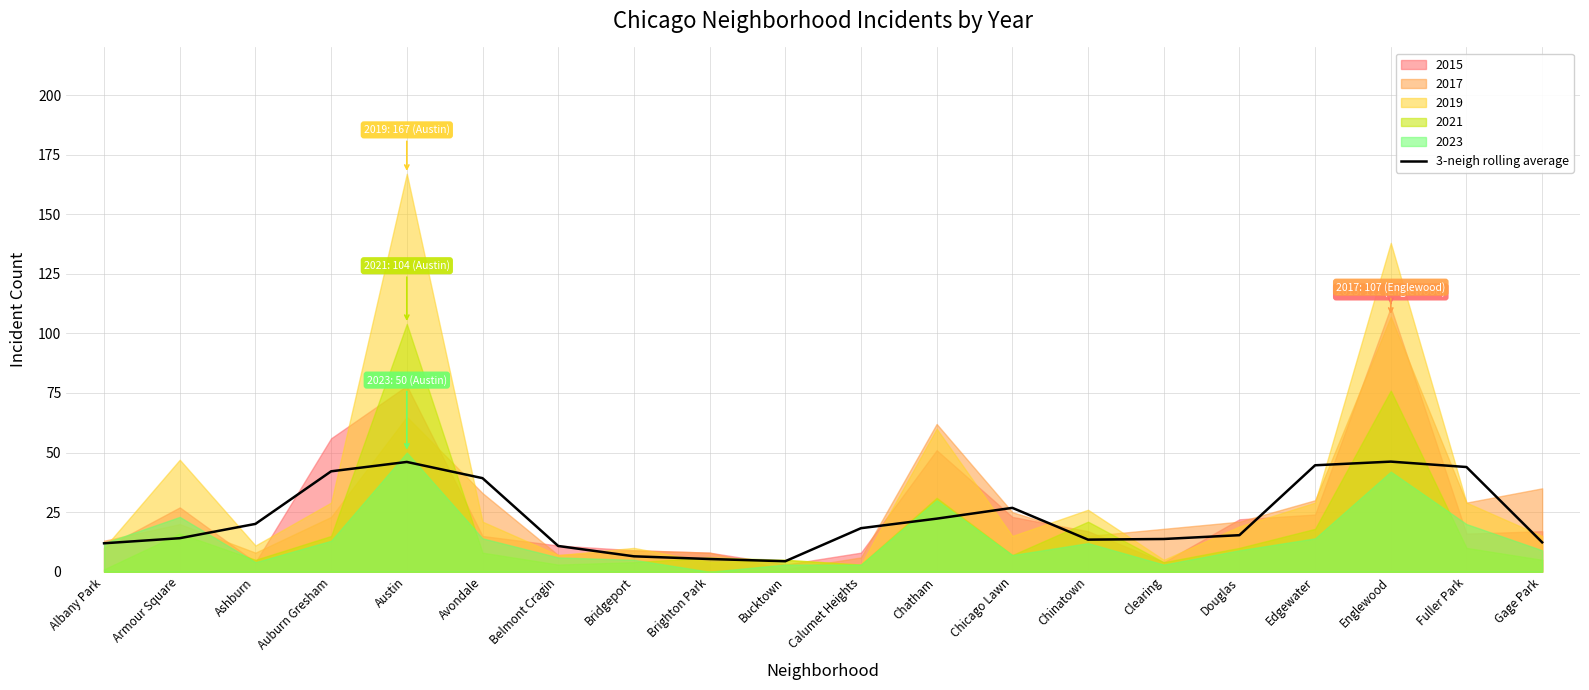

The chart shows a value of 8.2 at Gage Park. True or false?

False